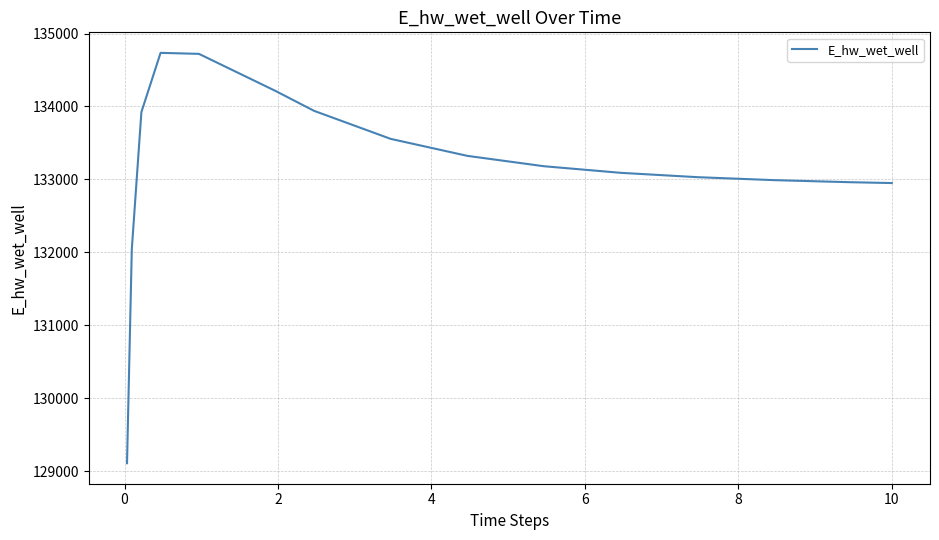

What is the smallest value displayed?

129110.0